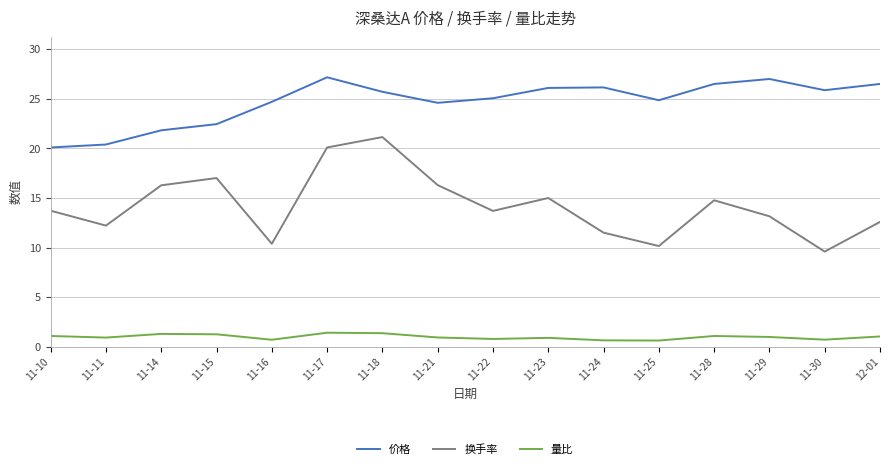

What is the sum of the 换手率 values at 11-30 and 12-01?

22.2